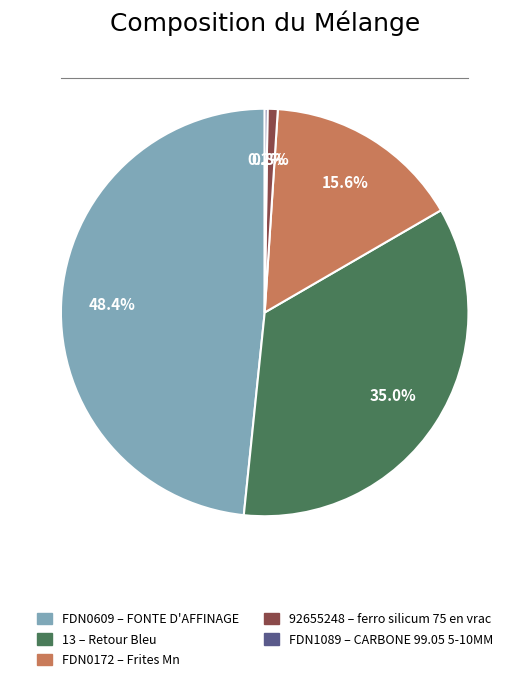

Is there a majority slice in this chart?

No